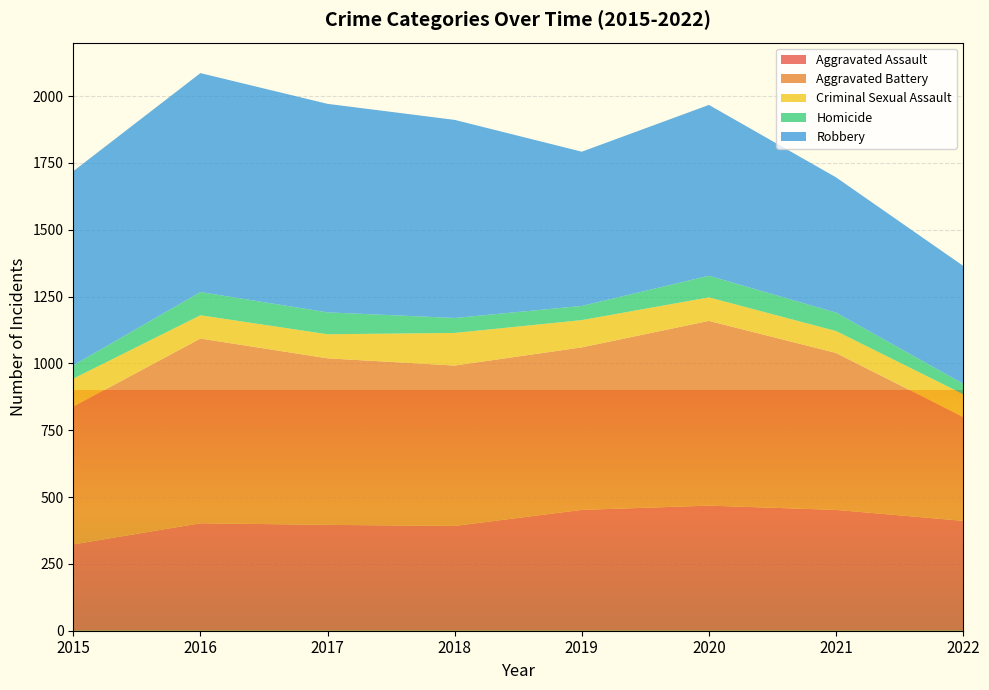

Reading right to left, transcribe all the data shown in this chart.

Aggravated Assault: 411	452	468	452	392	396	402	323
Aggravated Battery: 388	587	691	608	600	623	691	515
Criminal Sexual Assault: 86	82	88	102	122	90	87	105
Homicide: 39	69	81	53	56	82	87	50
Robbery: 441	506	639	577	741	780	819	726